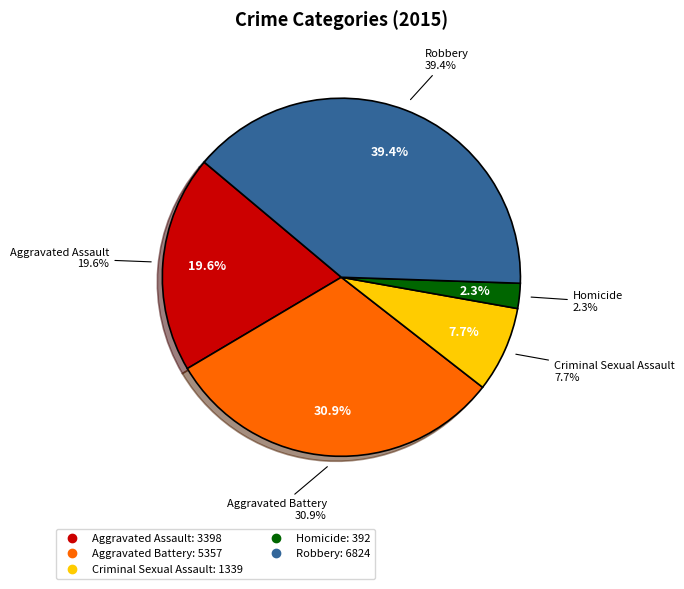

Approximately how many times larger is the value at Aggravated Battery compared to Criminal Sexual Assault?

4.0